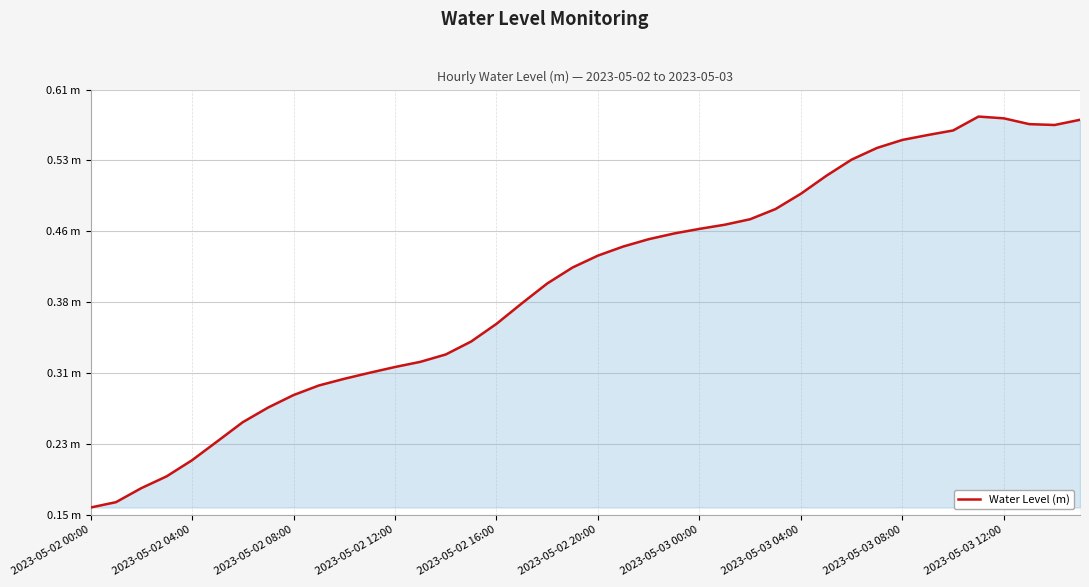

At which label is the value closest to 0?

2023-05-02 00:00